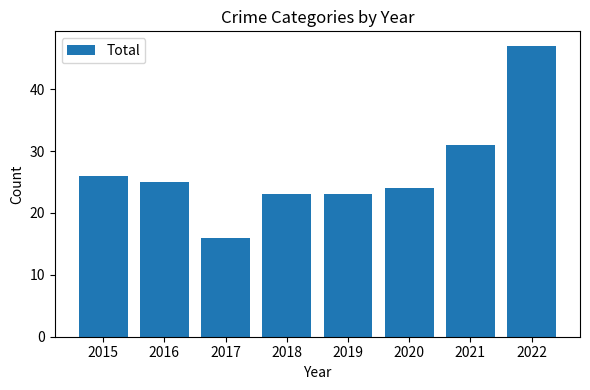

What is the average value?

27